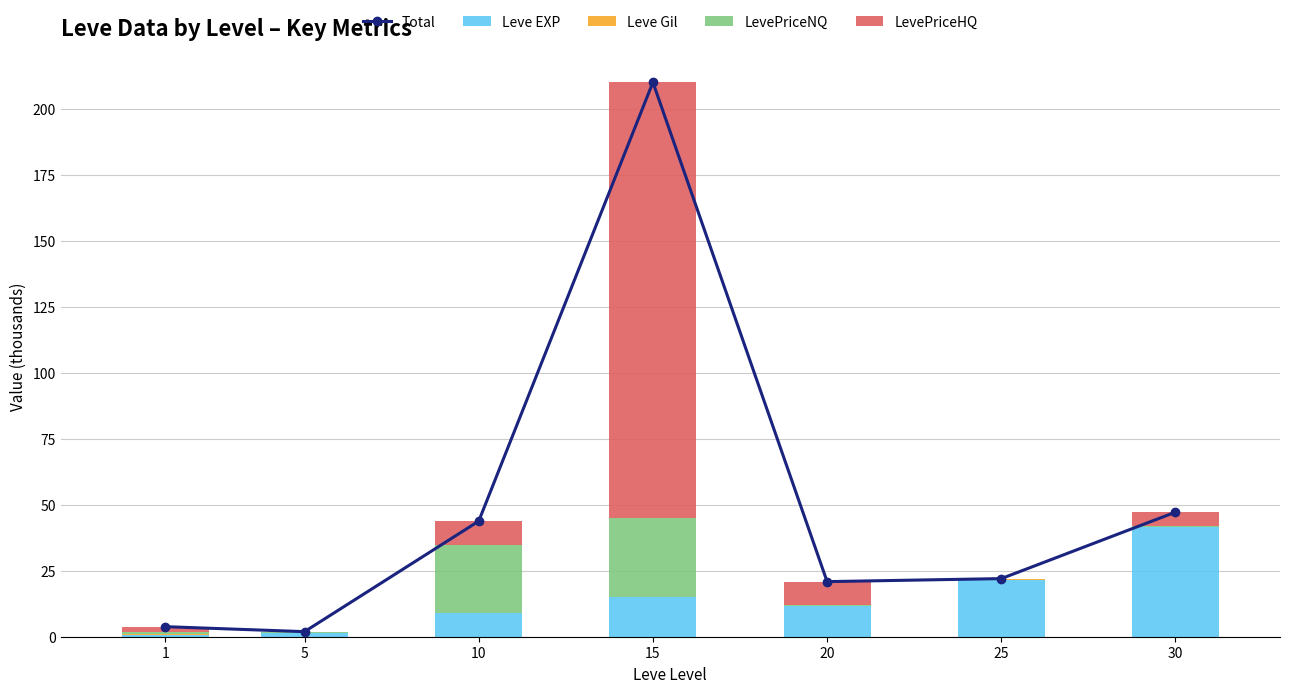

Which series has the widest spread of values?

Total